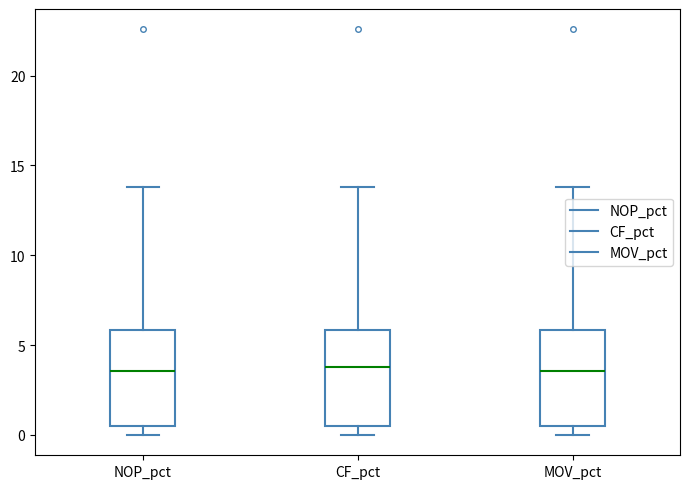

Reading left to right, read every box against the y-axis: the position of its median line, the range the box covers, and the ends of its whiskers. The values are not printed on the chart, so give them approximately, as read against the axis.

NOP_pct: median 3.5, box 0.5 to 6.0, whiskers 0.0 to 14.0
CF_pct: median 4.0, box 0.5 to 6.0, whiskers 0.0 to 14.0
MOV_pct: median 3.5, box 0.5 to 6.0, whiskers 0.0 to 14.0